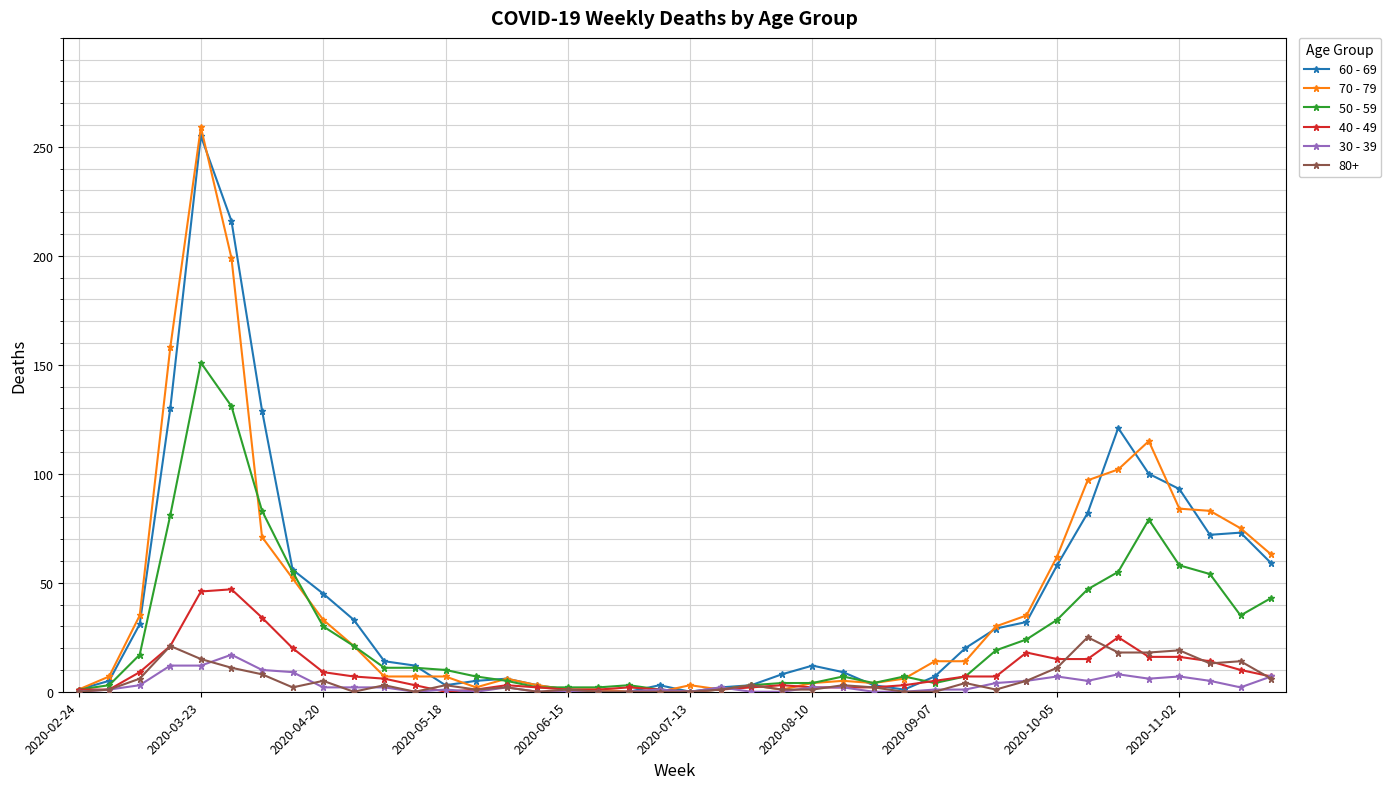

How many lines are shown in the chart?

6